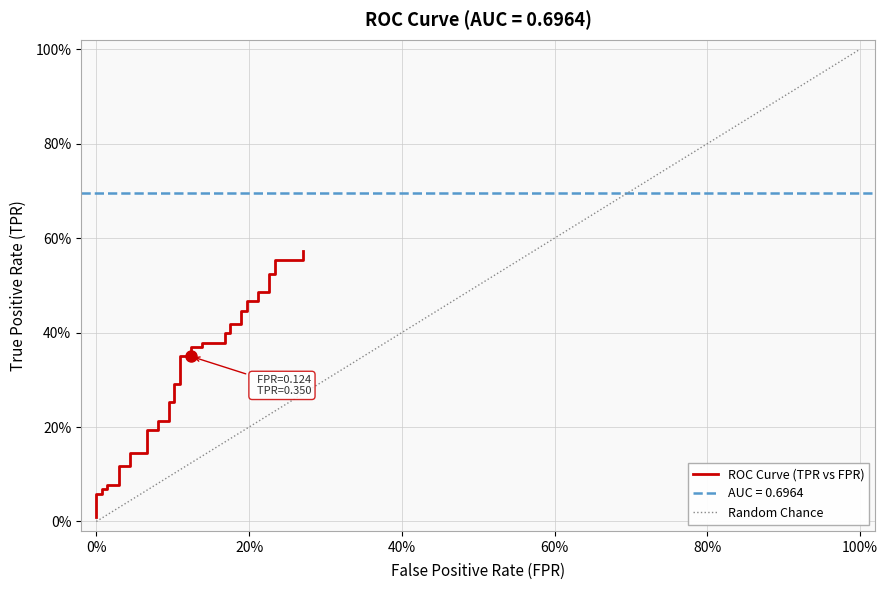

Reading left to right, transcribe all the data shown in this chart.

0.0	0.1	0.1	0.1	0.1	0.1	0.1	0.1	0.1	0.1	0.1	0.2	0.2	0.2	0.2	0.3	0.3	0.3	0.3	0.3	0.3	0.4	0.4	0.4	0.4	0.4	0.4	0.4	0.4	0.4	0.4	0.5	0.5	0.5	0.5	0.5	0.5	0.6	0.6	0.6